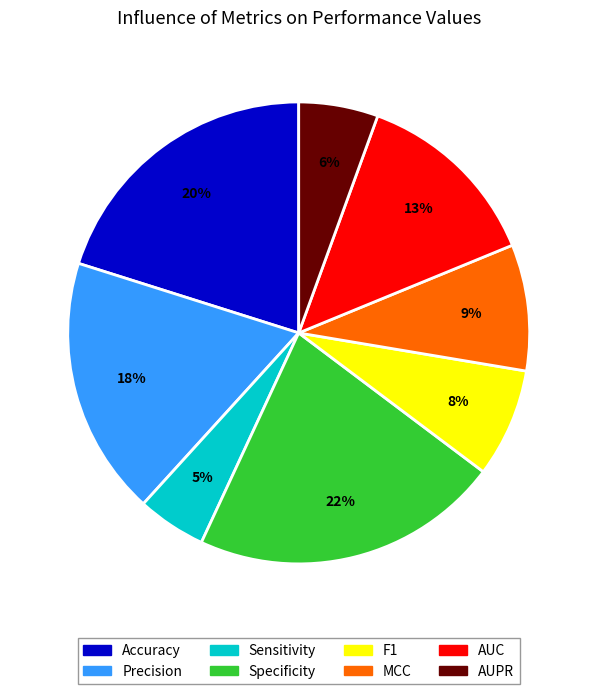

The Accuracy slice represents 12% of the pie. True or false?

False